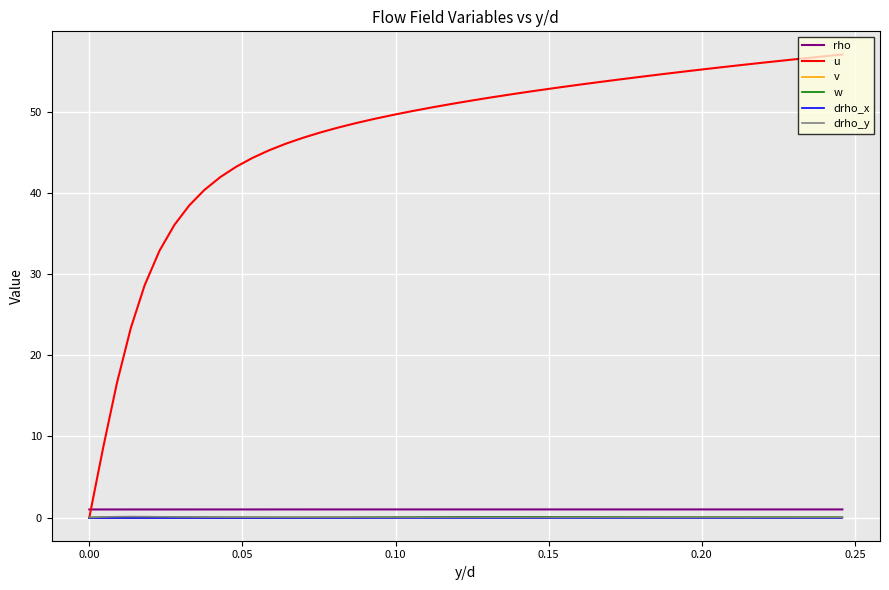

What is the maximum value shown in the chart?

57.0